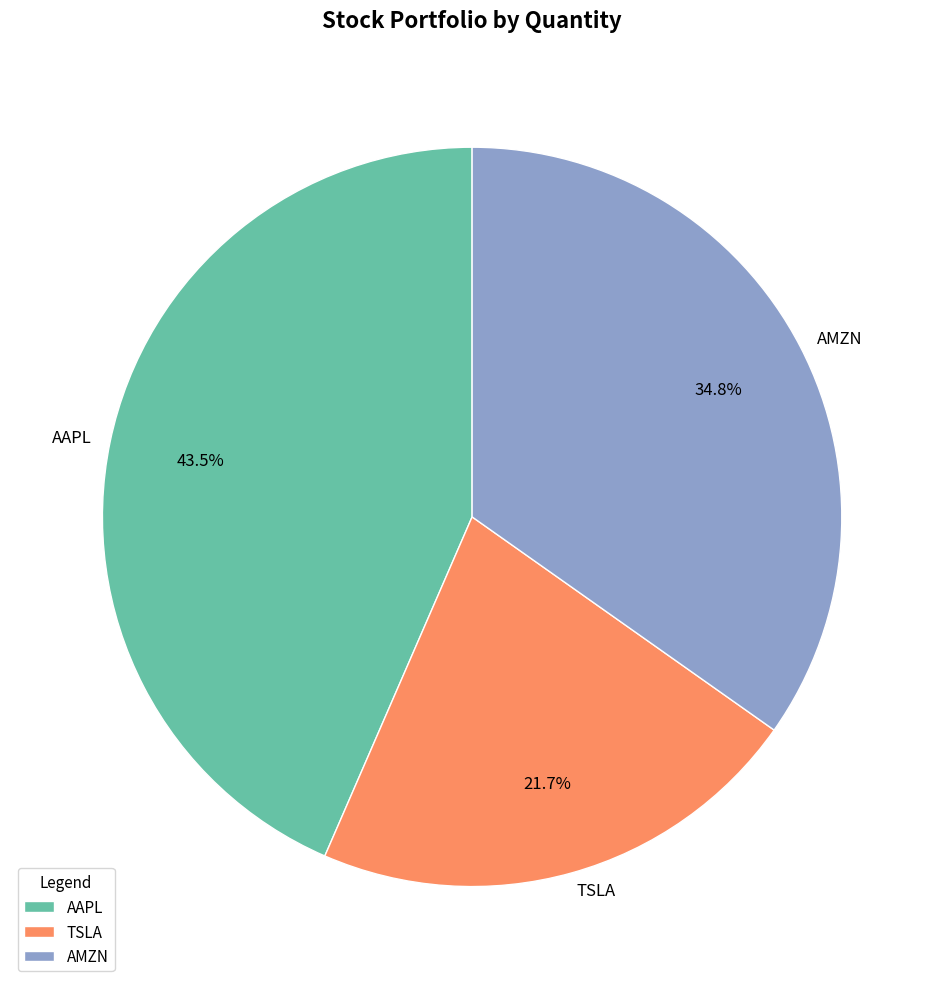

To the nearest percent, what is the difference between the largest and smallest slice percentages?

22%